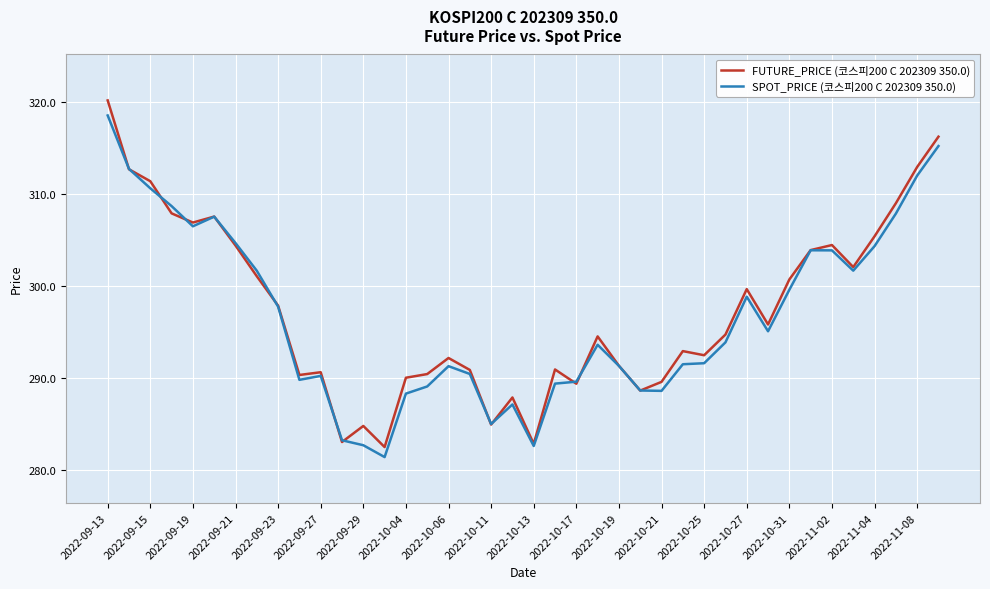

What is the minimum value shown in the chart?

281.4